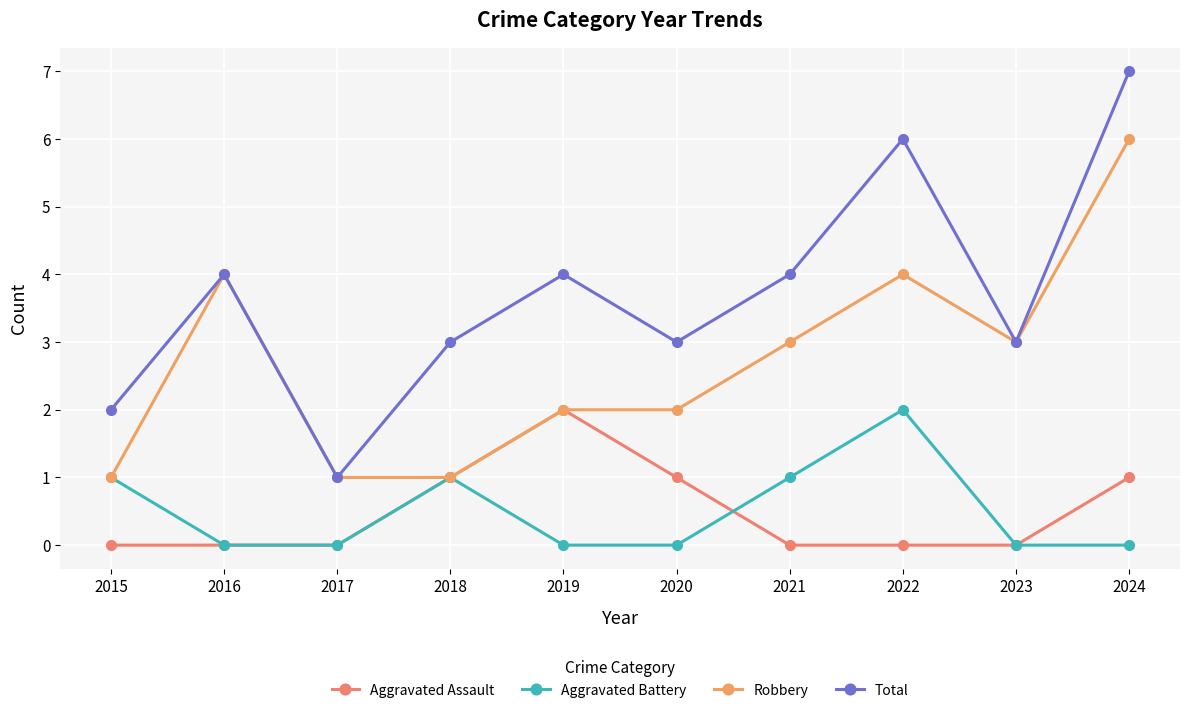

At which label is Aggravated Assault closest to 1?

2018